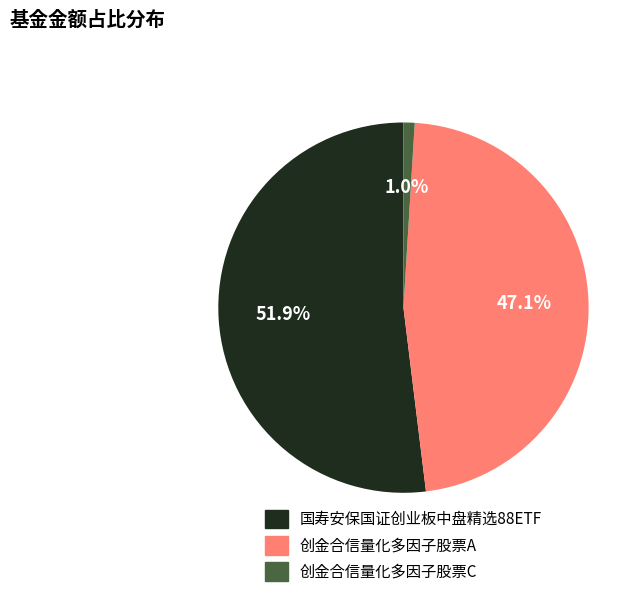

Combined, do 创金合信量化多因子股票C and 国寿安保国证创业板中盘精选88ETF account for over 50%?

Yes